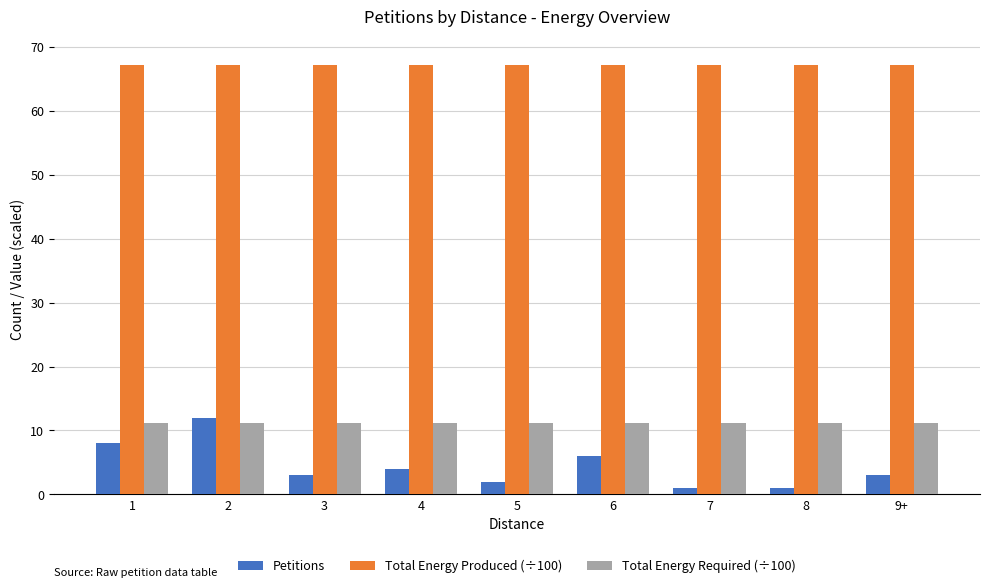

Is the value of Petitions at 4 greater than the value of Total Energy Produced (÷100) at 6?

No